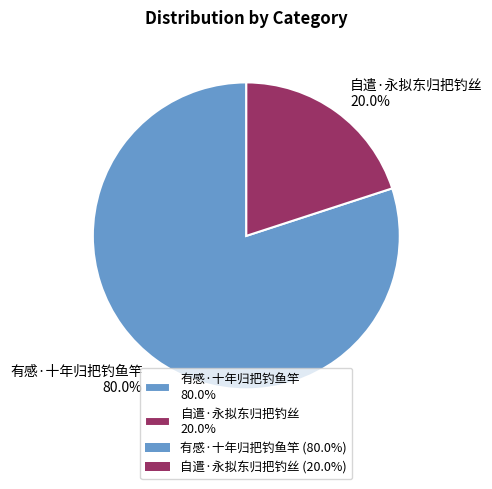

Is there a majority slice in this chart?

Yes